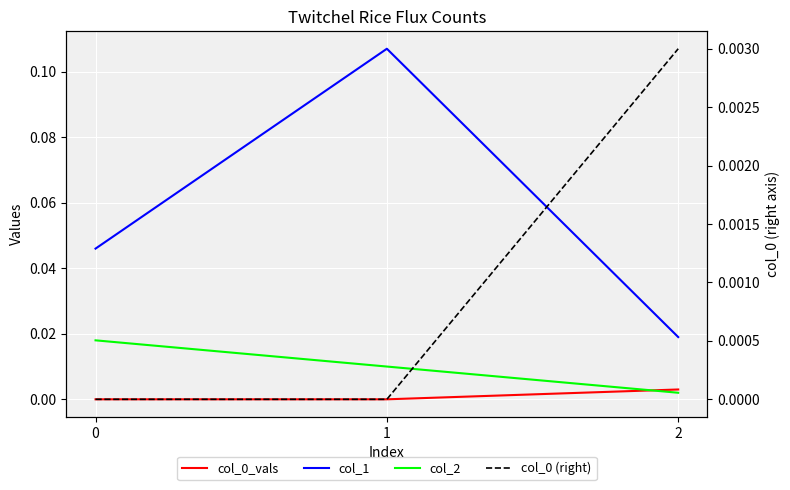

Which series changed the most between 1 and 2?

col_1